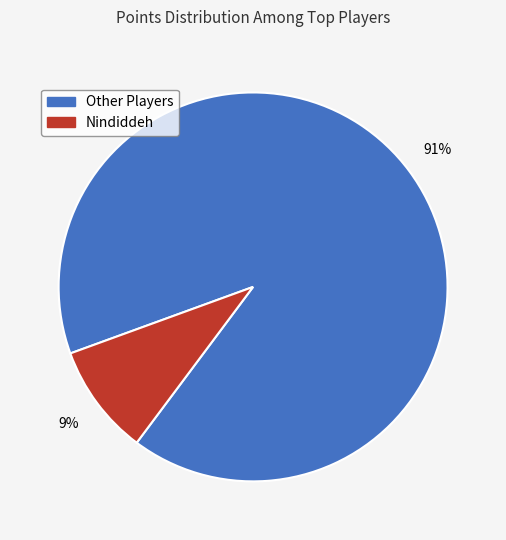

To the nearest percent, what is the difference between the largest and smallest slice percentages?

82%